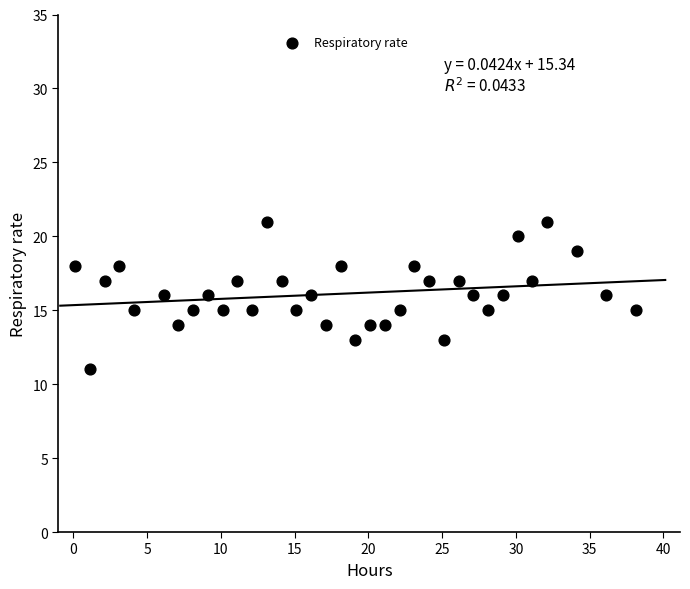

What is the range of Y values (max minus min)?

10